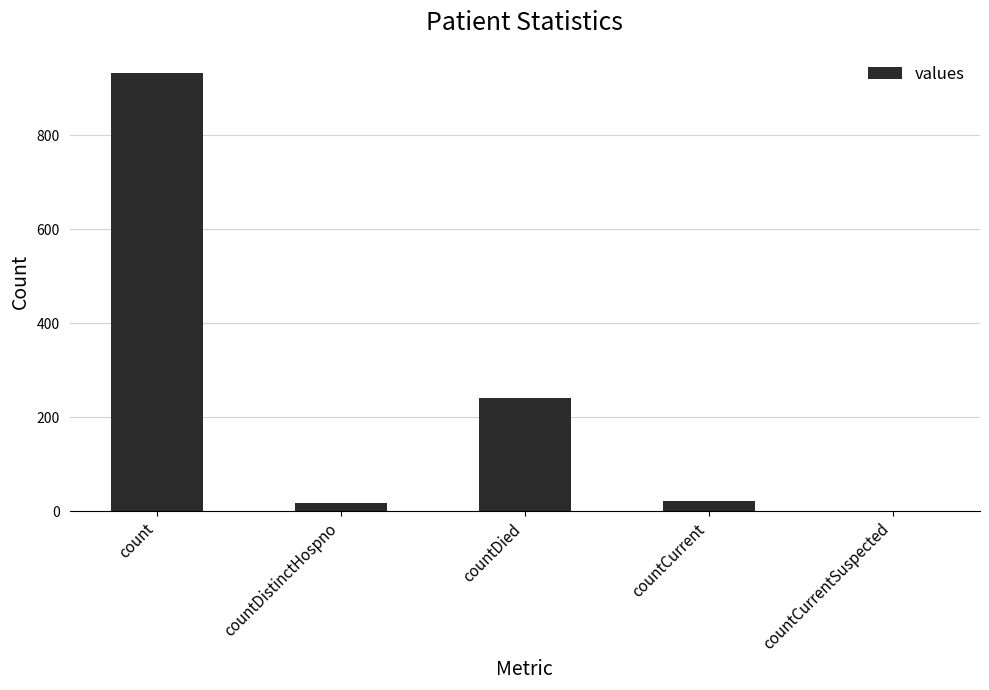

Which label corresponds to the largest value in the chart?

count